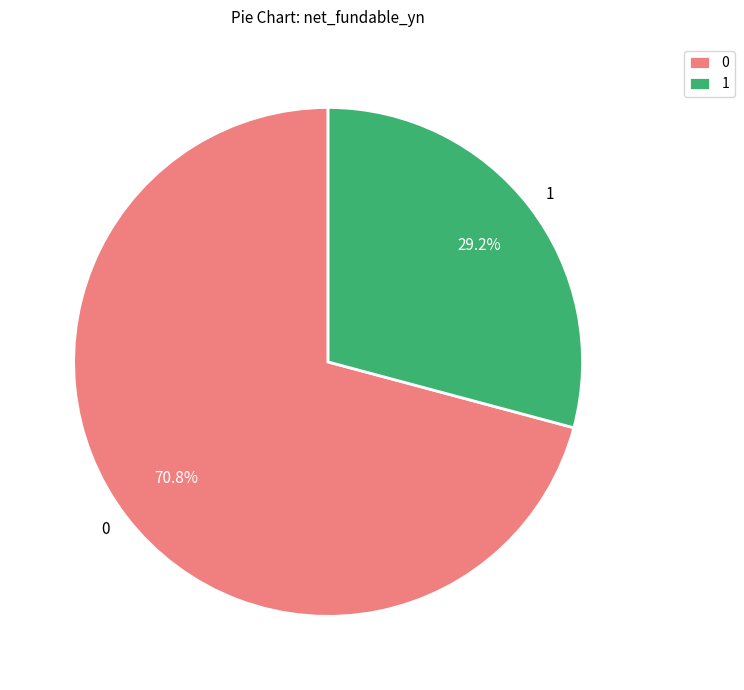

Combined, what portion of the pie is 0 and 1?

100.0%